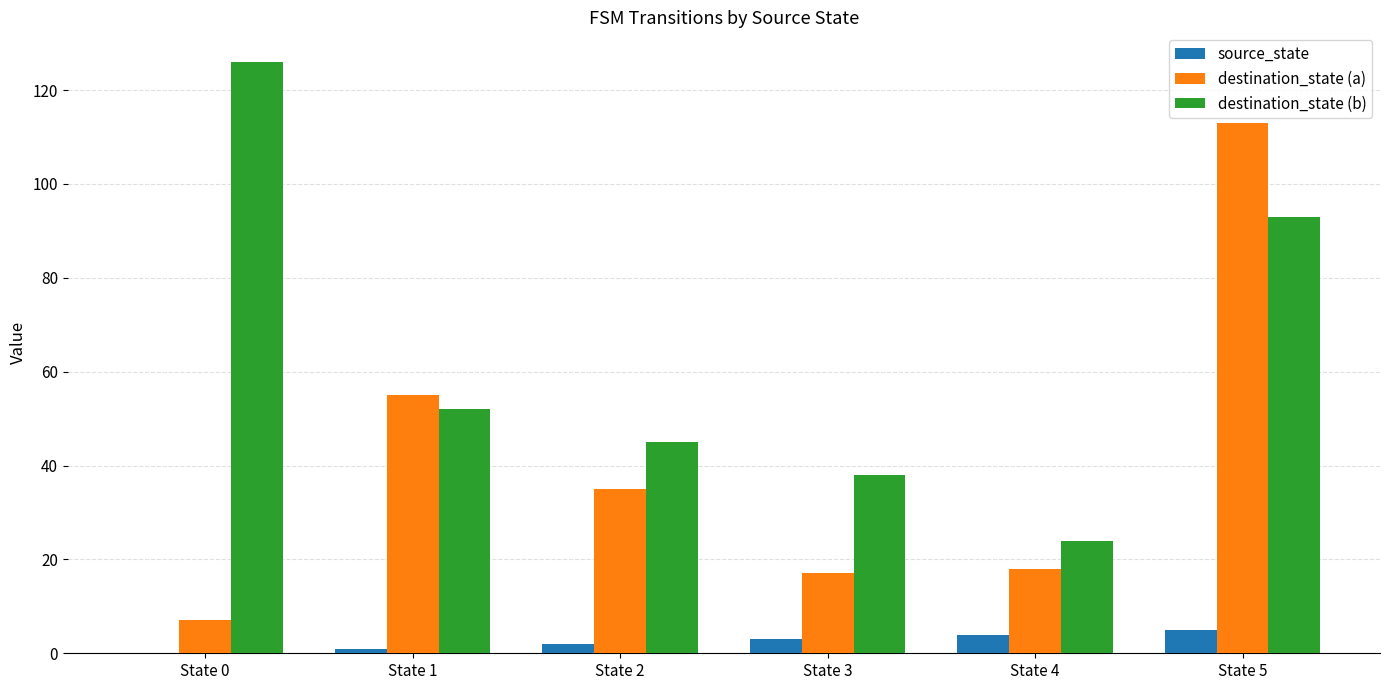

The destination_state (a) series shows 3 at State 0. True or false?

False